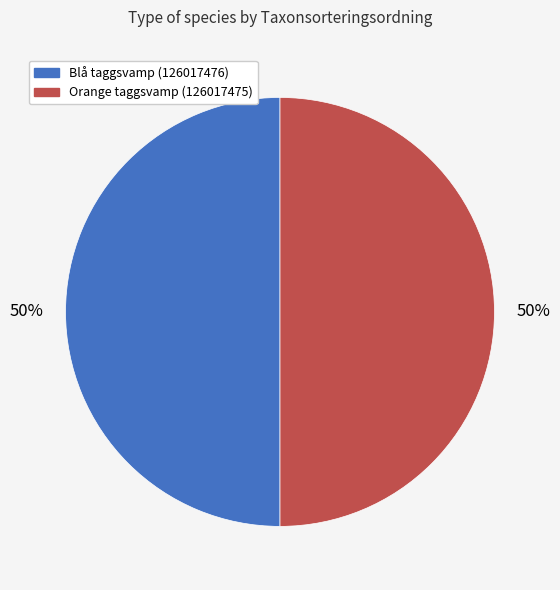

Do Orange taggsvamp (126017475) and Blå taggsvamp (126017476) together represent more than half of the pie?

Yes